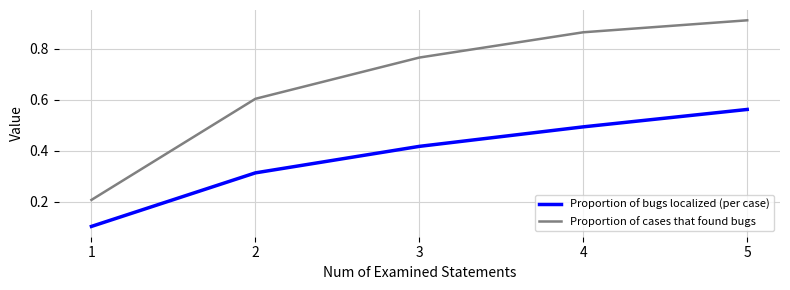

Is it true that Proportion of bugs localized (per case) equals 0.0 at 1?

False